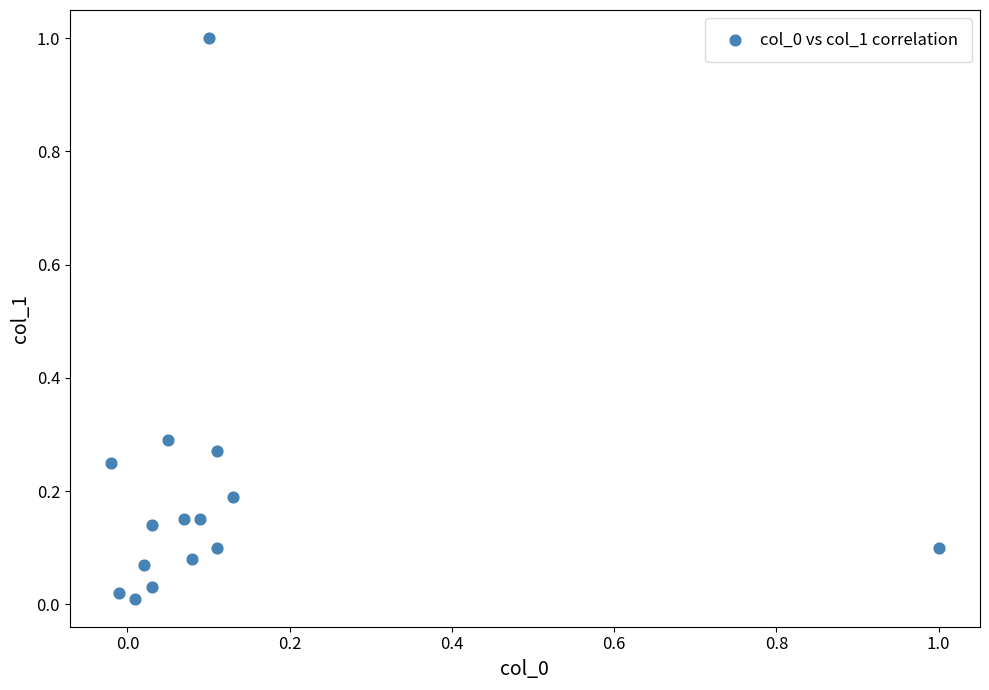

What is the range of X values (max minus min)?

1.0